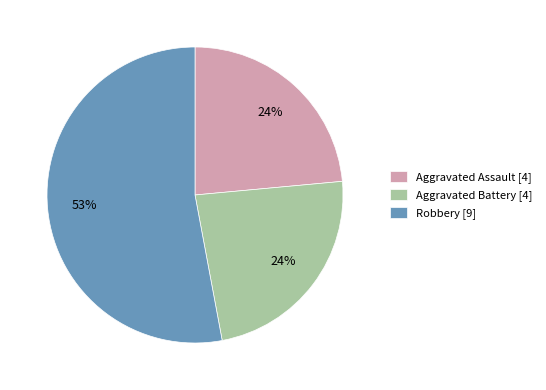

To the nearest percent, what is the average slice percentage?

33%